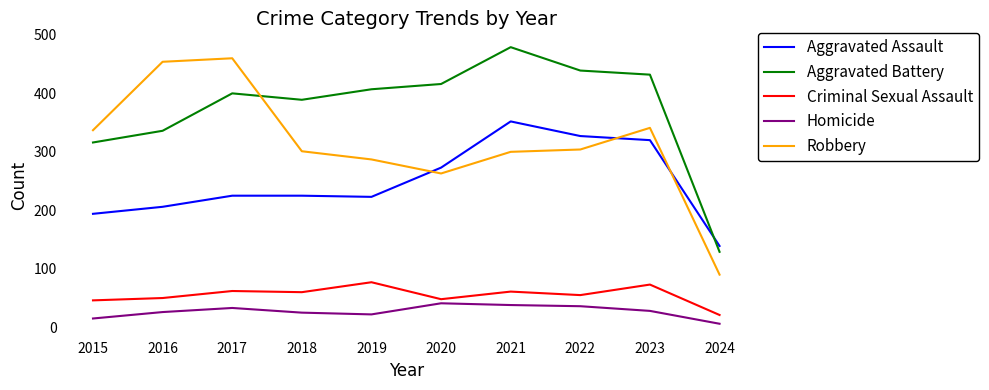

Count the number of categories in the chart.

10